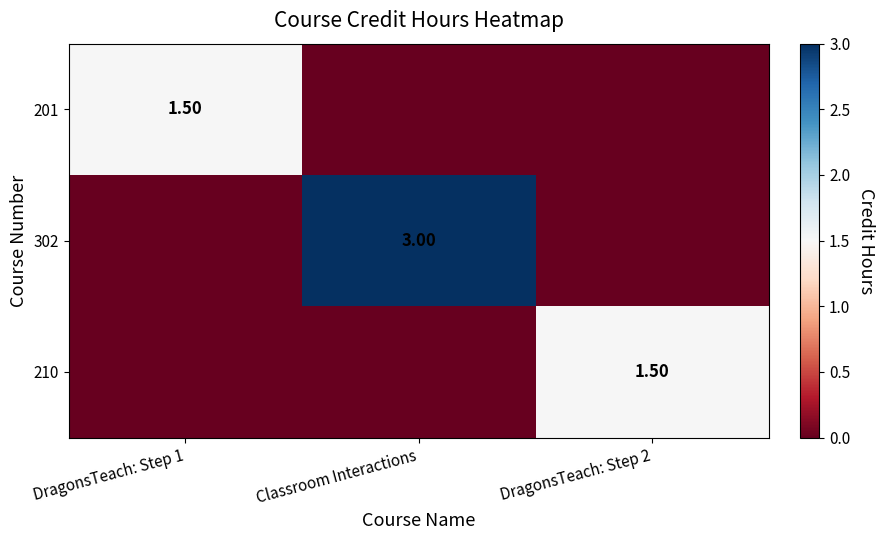

What is the sum of the 201 values at DragonsTeach: Step 1 and DragonsTeach: Step 2?

1.5